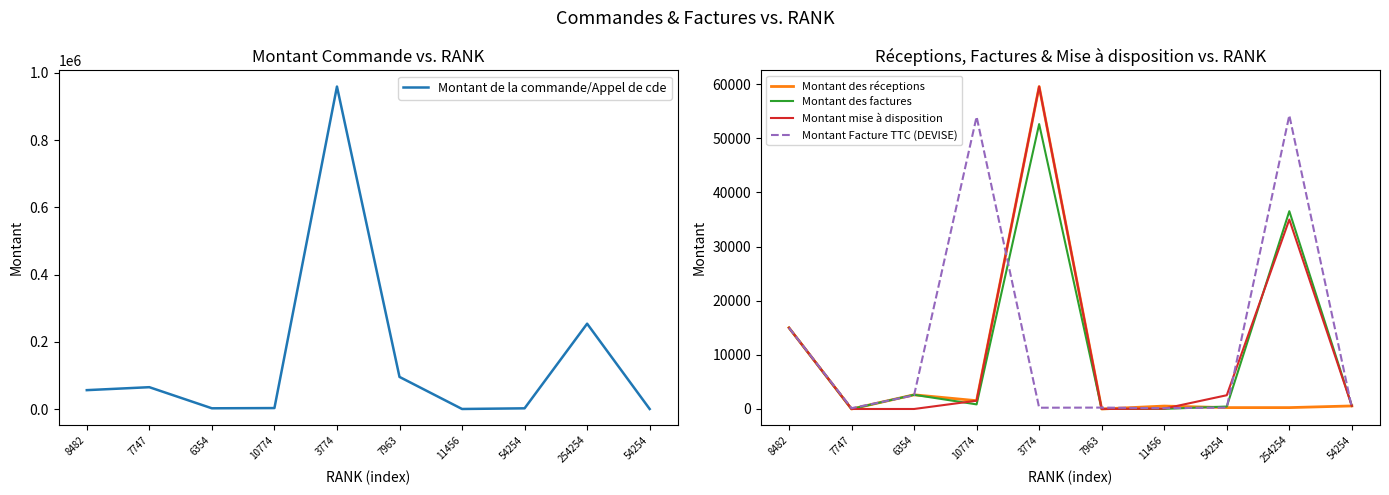

The value of Montant de la commande/Appel de cde at 254254 is 91503. True or false?

False